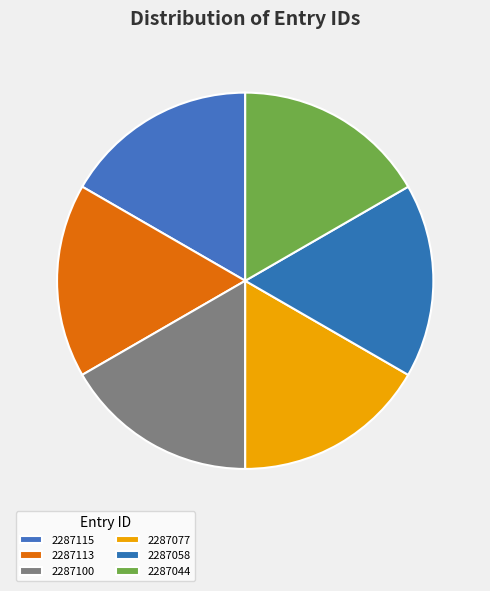

What is the ratio of the value at 2287077 to the value at 2287058?

1.0